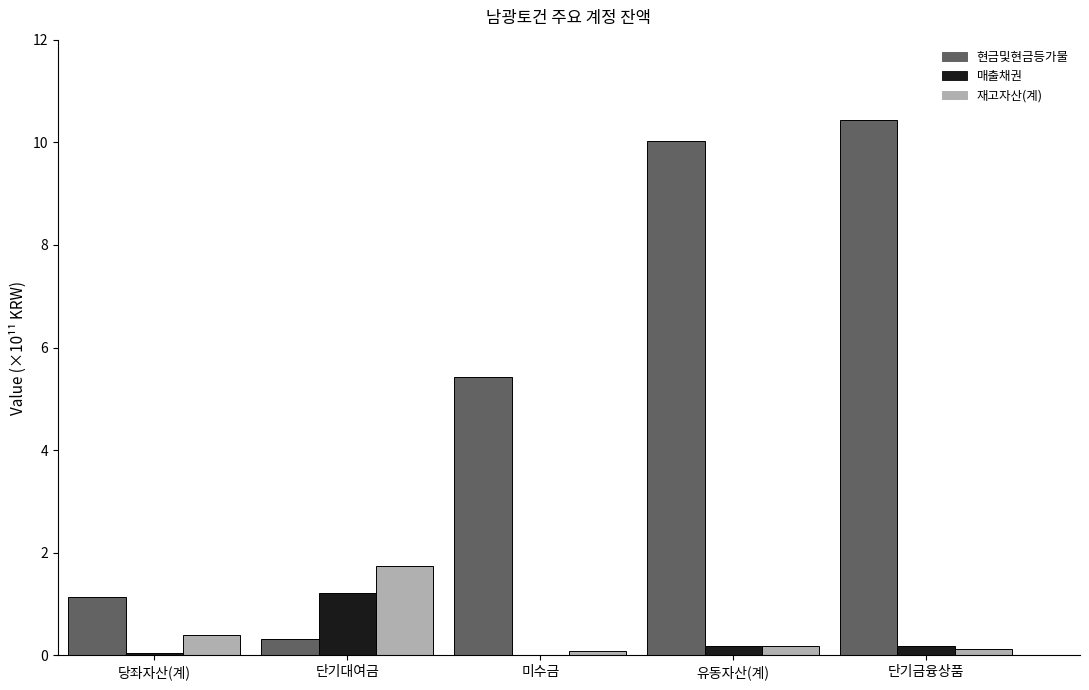

The value of 현금및현금등가물 at 미수금 is 5.4. True or false?

True